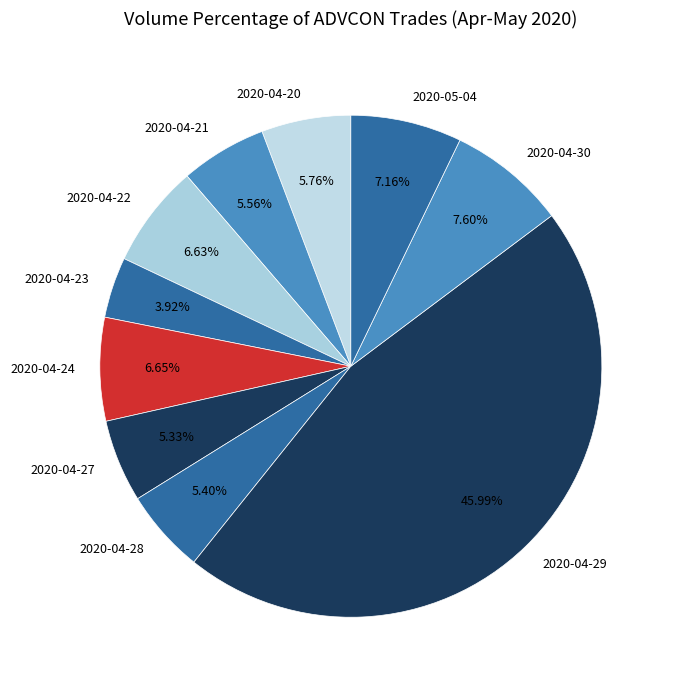

Is the sum of 2020-04-23 and 2020-04-28 greater than half?

No